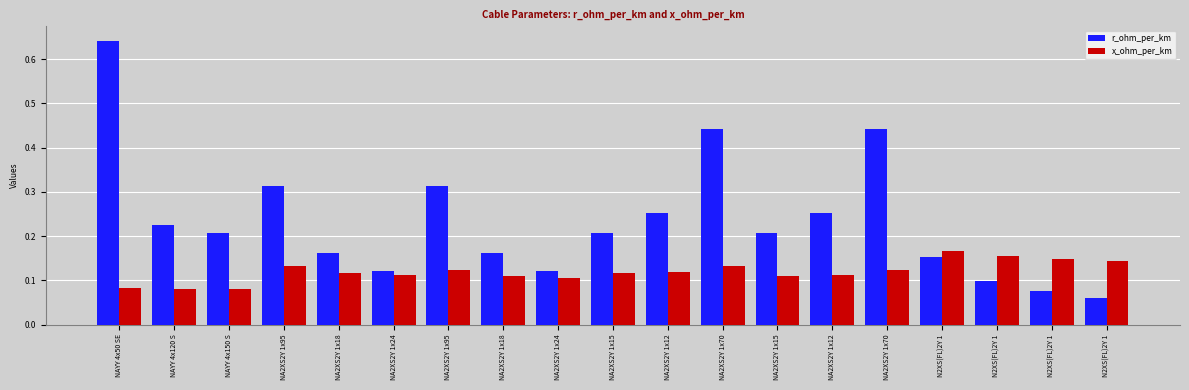

How many distinct data groups are displayed?

2